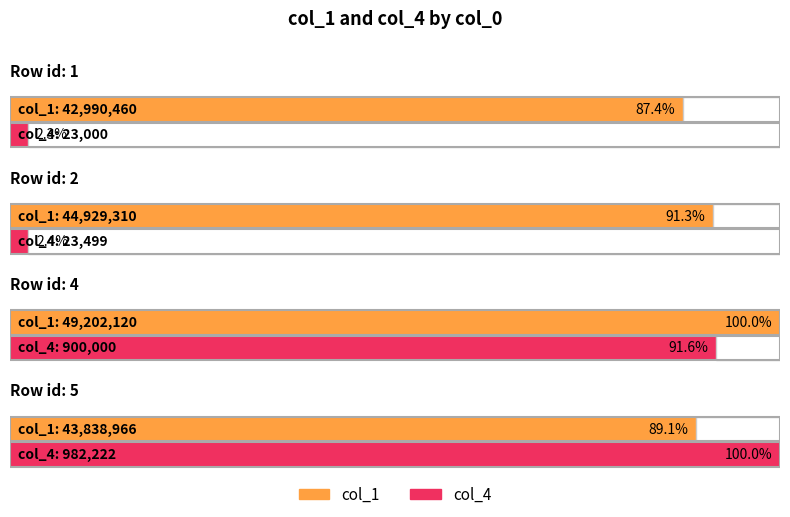

How many distinct data groups are displayed?

2